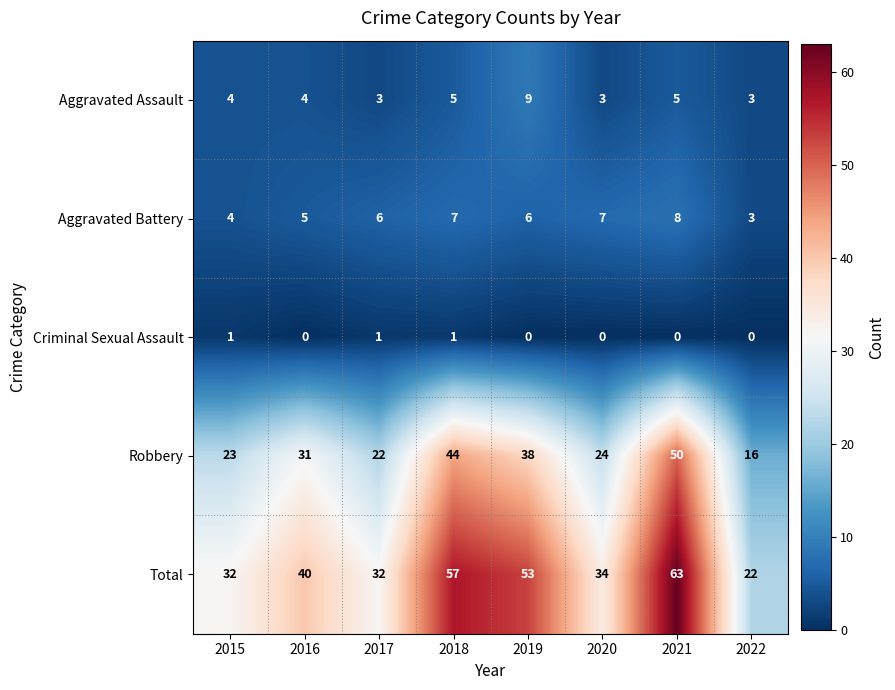

Is it true that Aggravated Battery equals 7 at 2018?

True